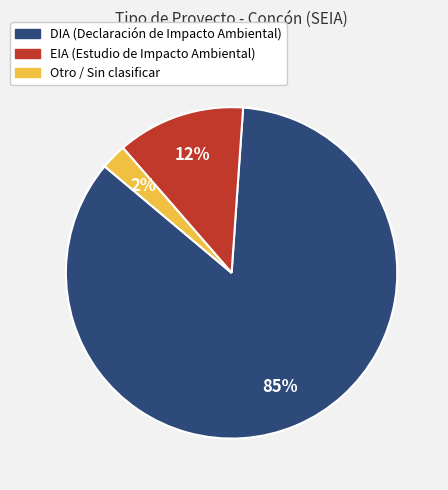

Does any single category account for the majority?

Yes